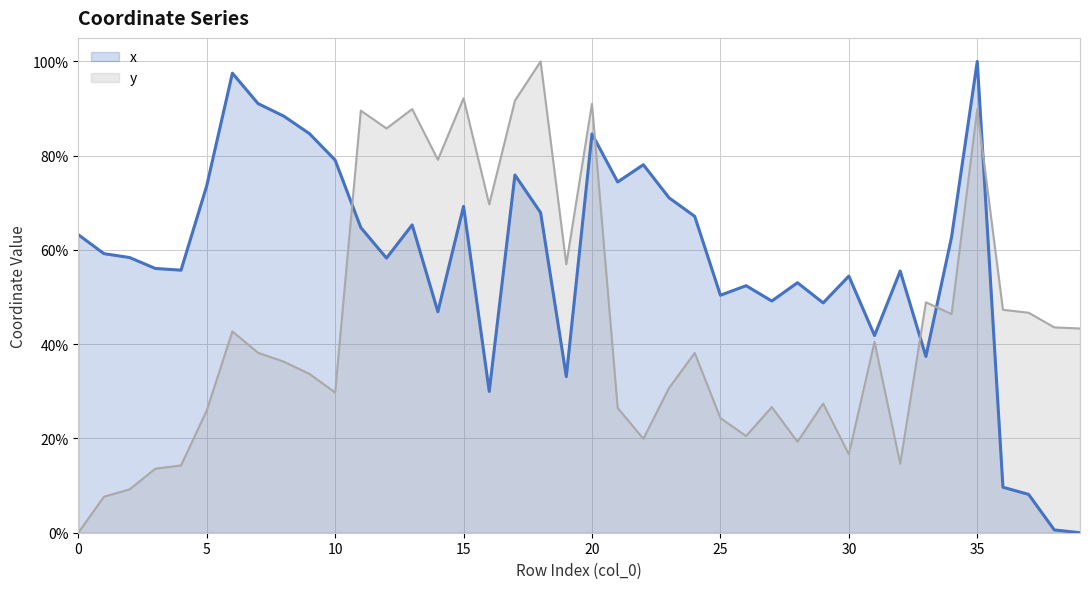

Rank the series by their average value, from highest to lowest.

x, y